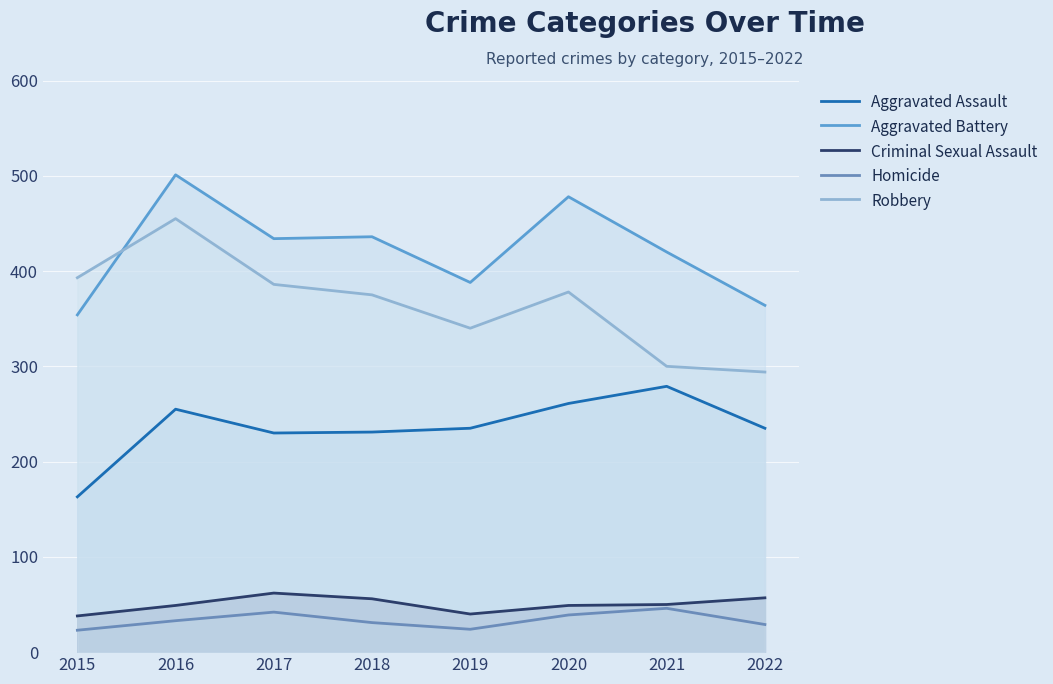

How many lines are shown in the chart?

5